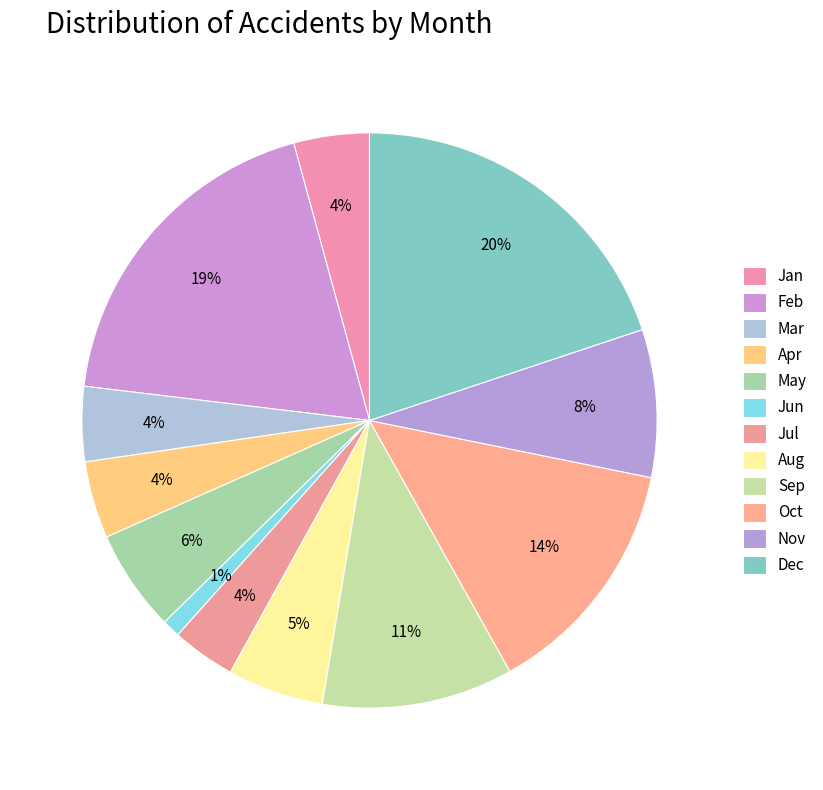

Rank the categories by value from highest to lowest.

Dec, Feb, Oct, Sep, Nov, May, Aug, Apr, Jan, Mar, Jul, Jun